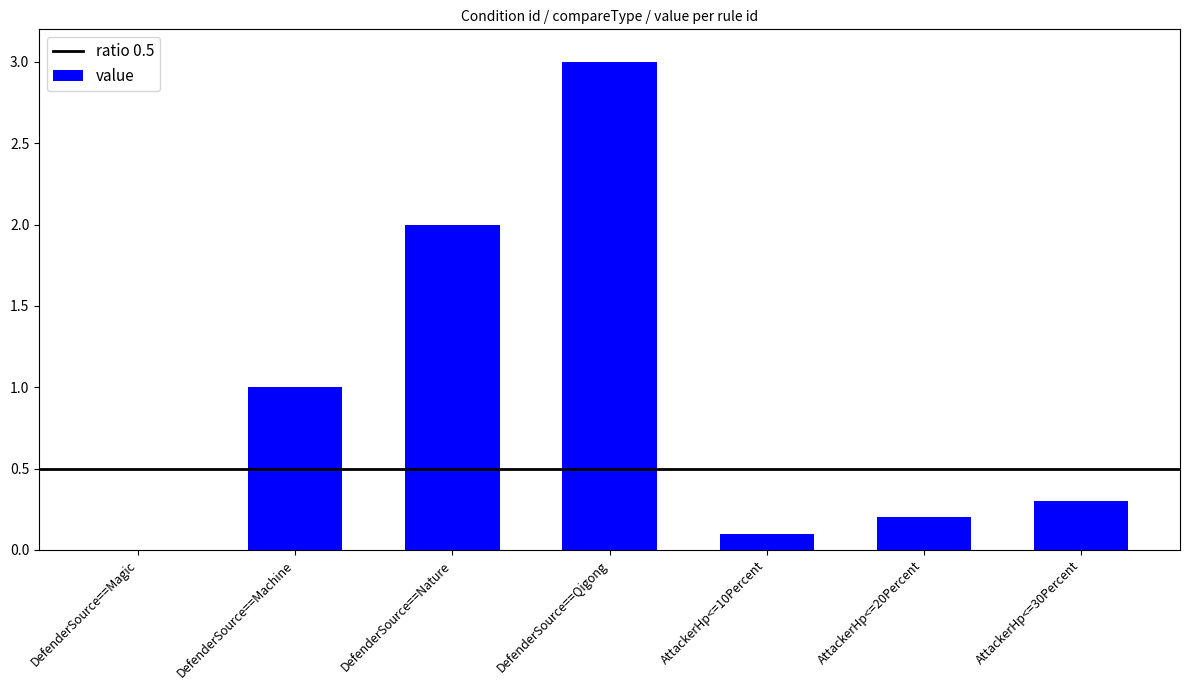

Reading left to right, extract all data points from this chart.

0.0	1.0	2.0	3.0	0.1	0.2	0.3